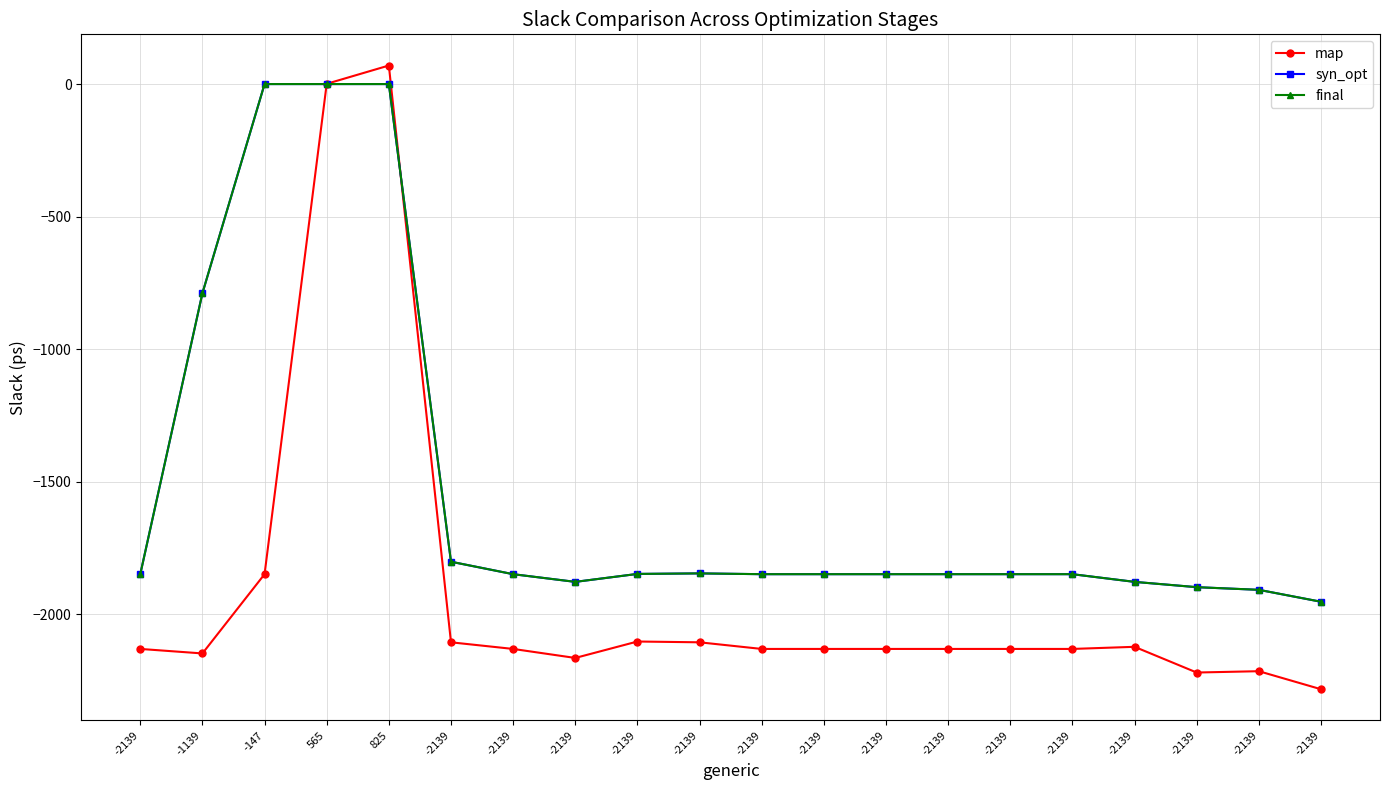

Does the chart have visible grid lines?

Yes